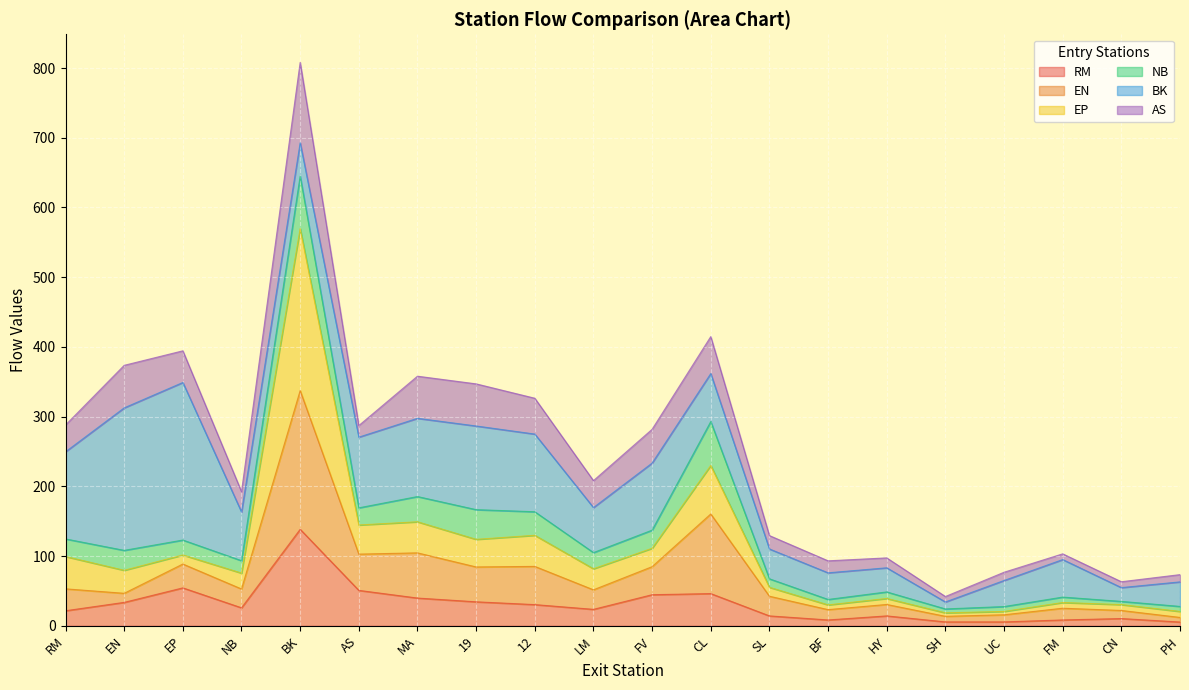

At which label does RM reach its peak?

BK